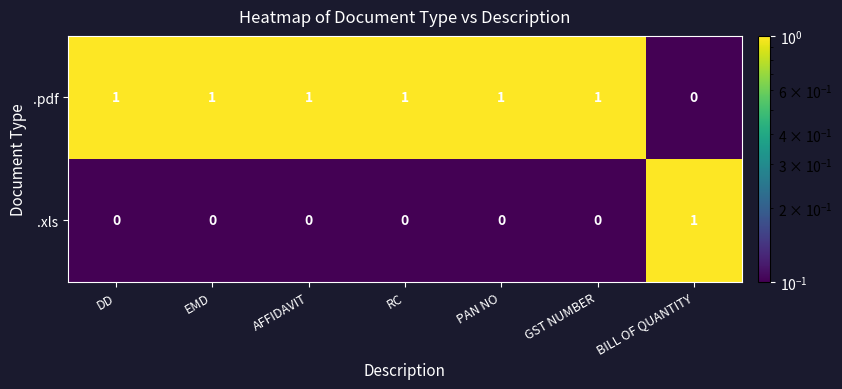

The .xls series shows 0 at DD. True or false?

True